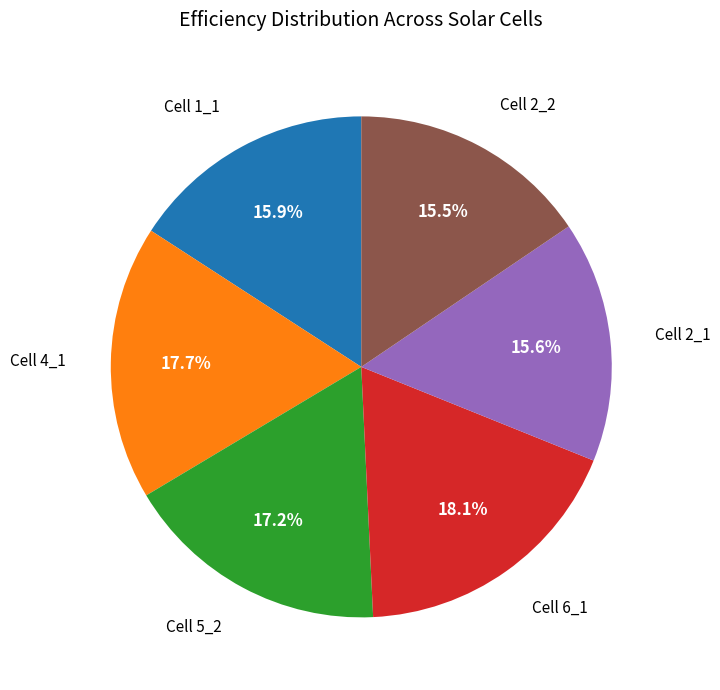

Is there a majority slice in this chart?

No